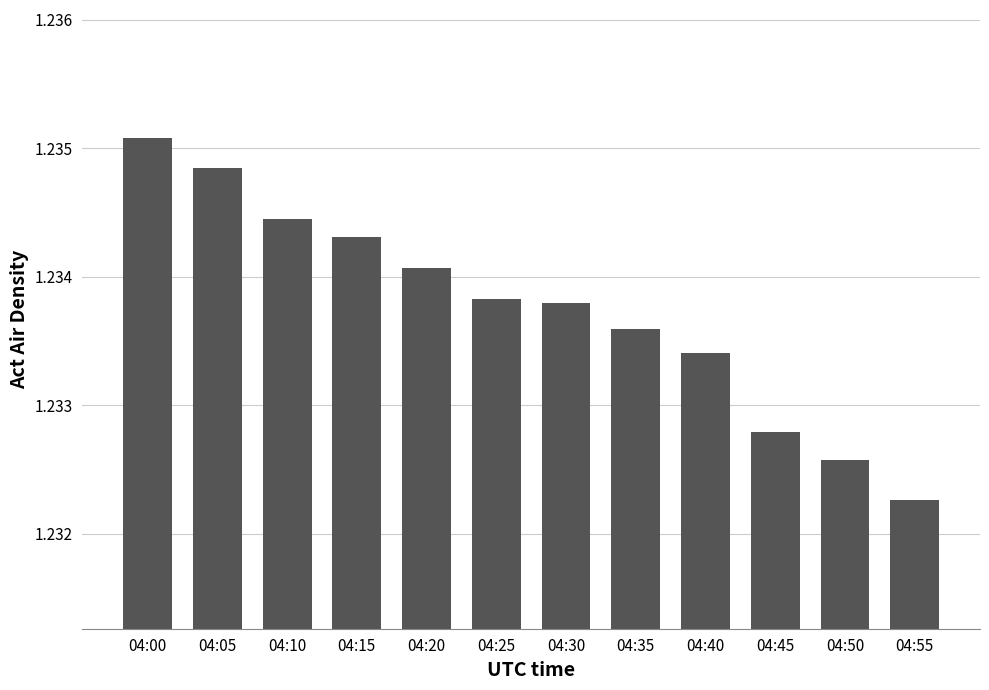

Where is the data nearest to the value 1?

04:55